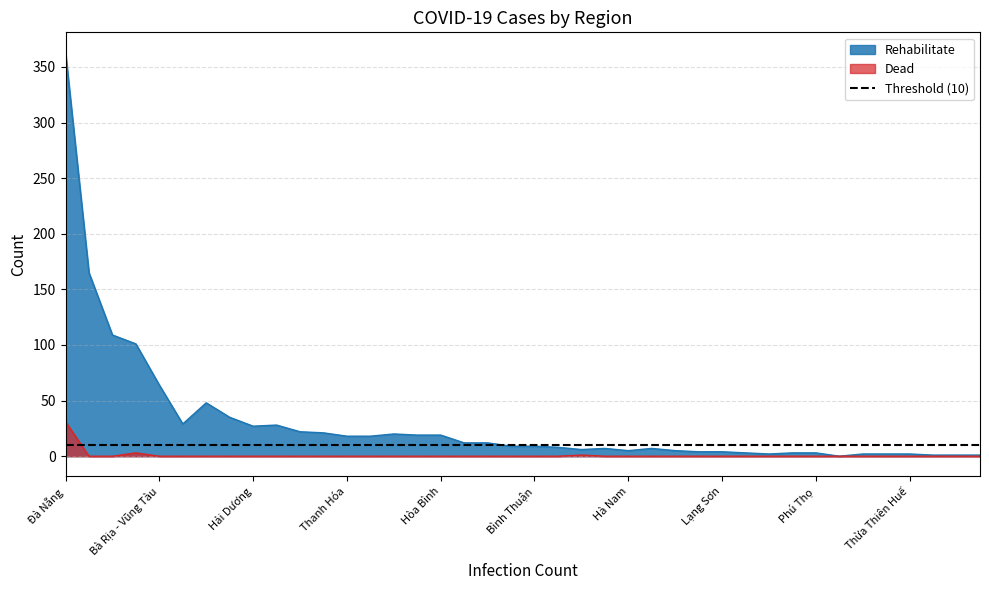

True or false: Rehabilitate and Dead intersect in this chart.

False